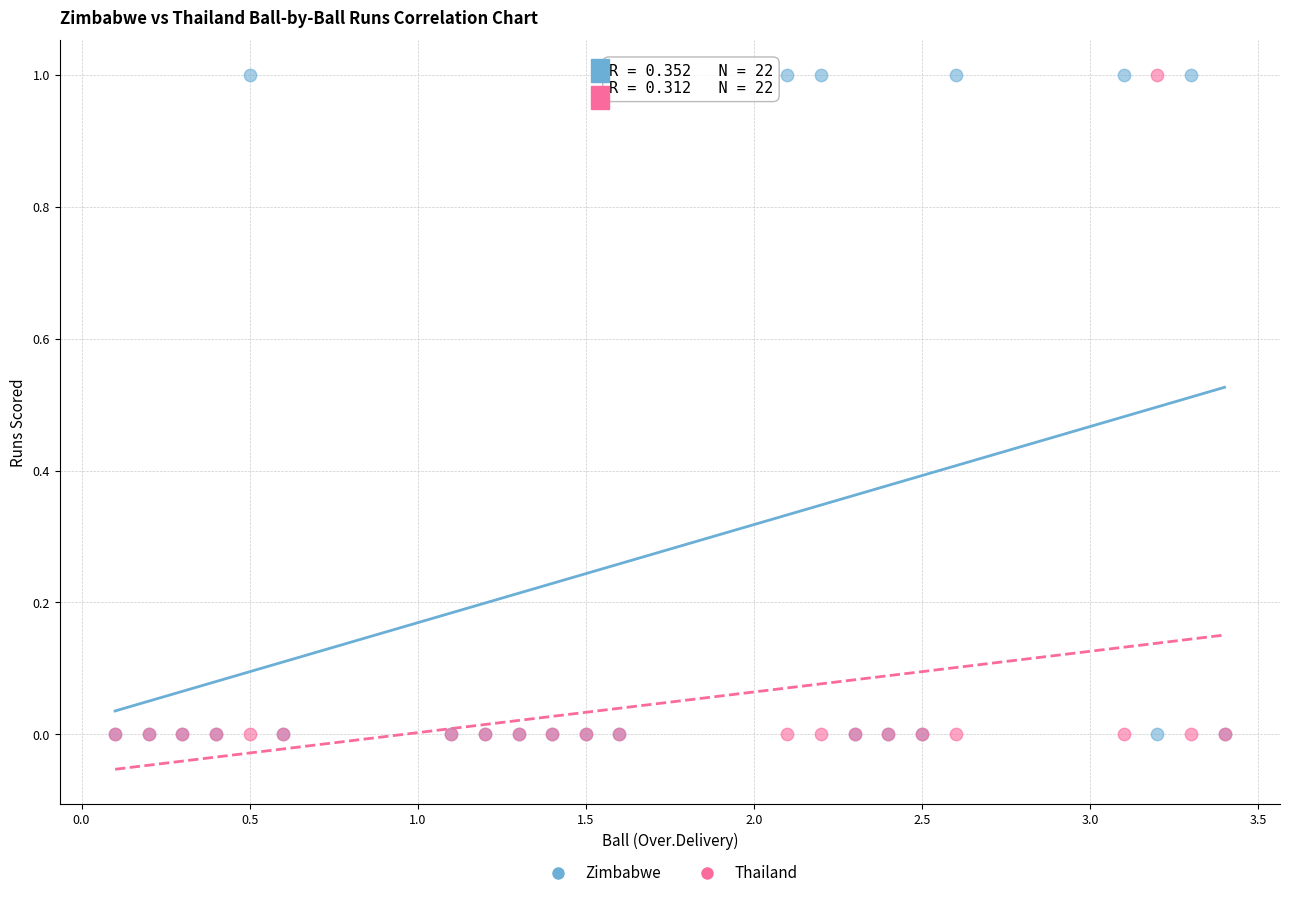

What are all the series names shown in the legend?

Zimbabwe, Thailand